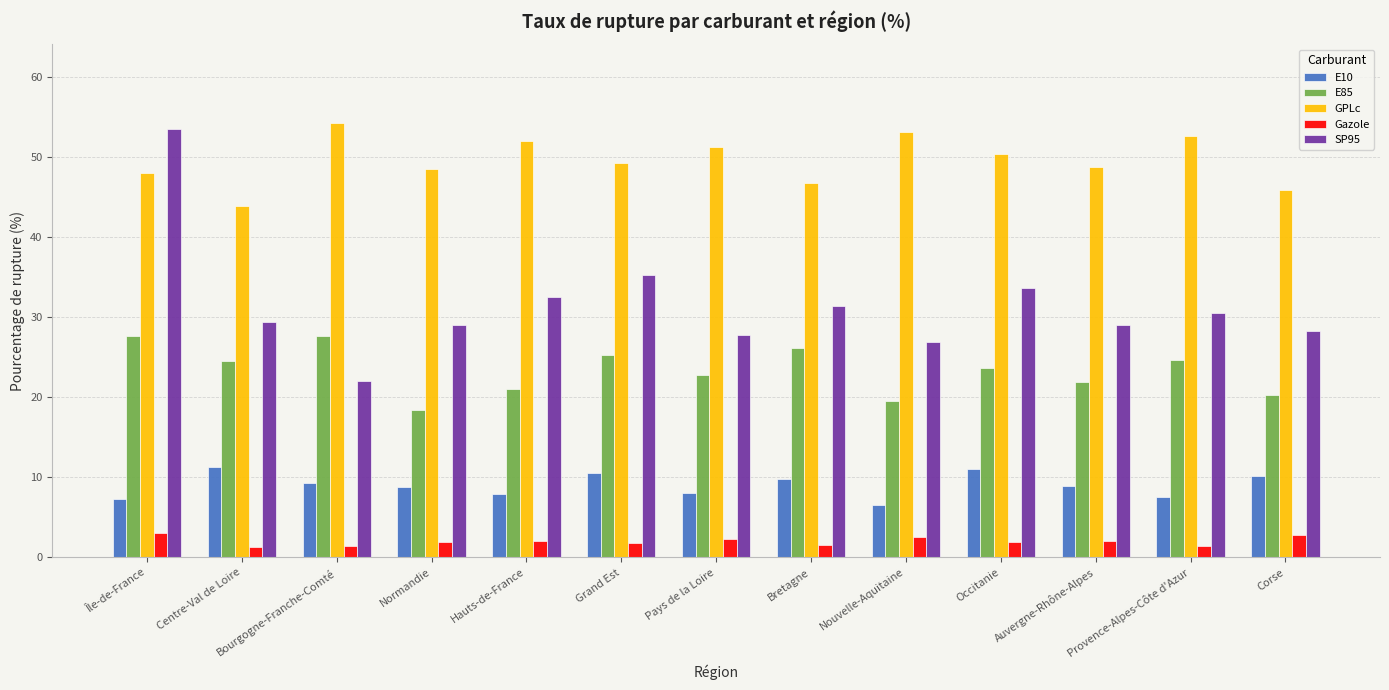

At which label does SP95 reach its peak?

Île-de-France